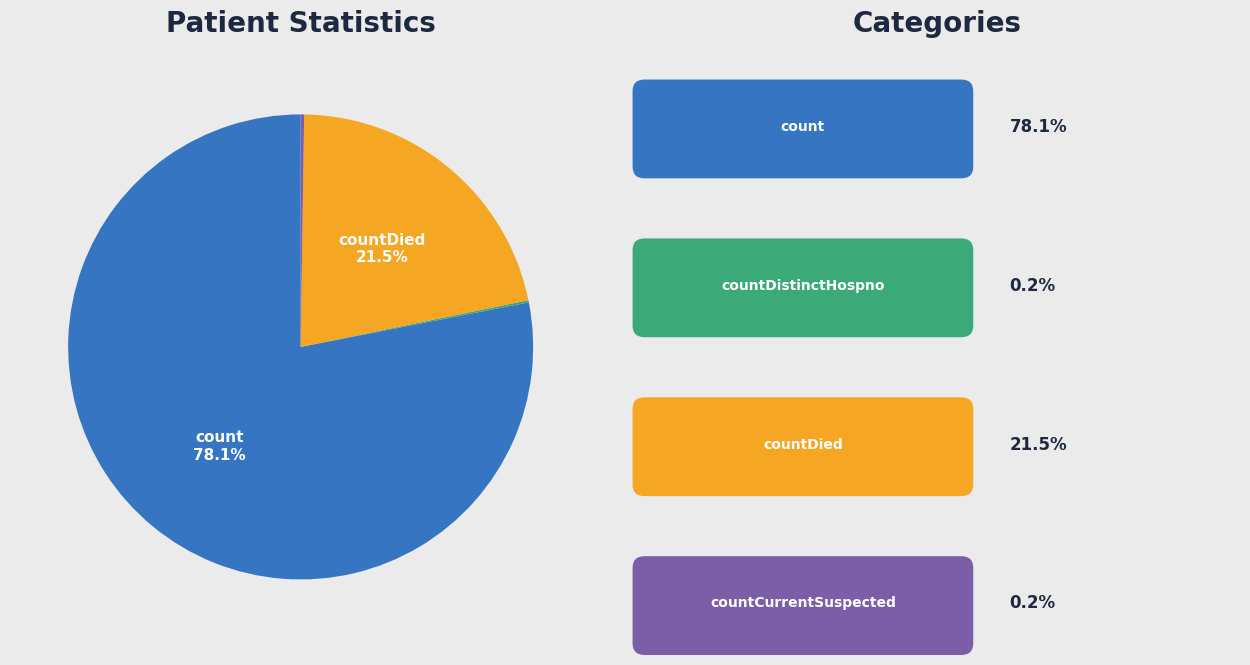

Does any single category account for the majority?

Yes